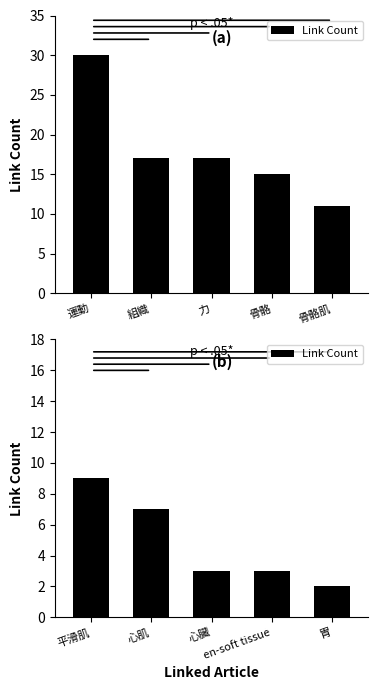

What position from the right is en-soft tissue?

2